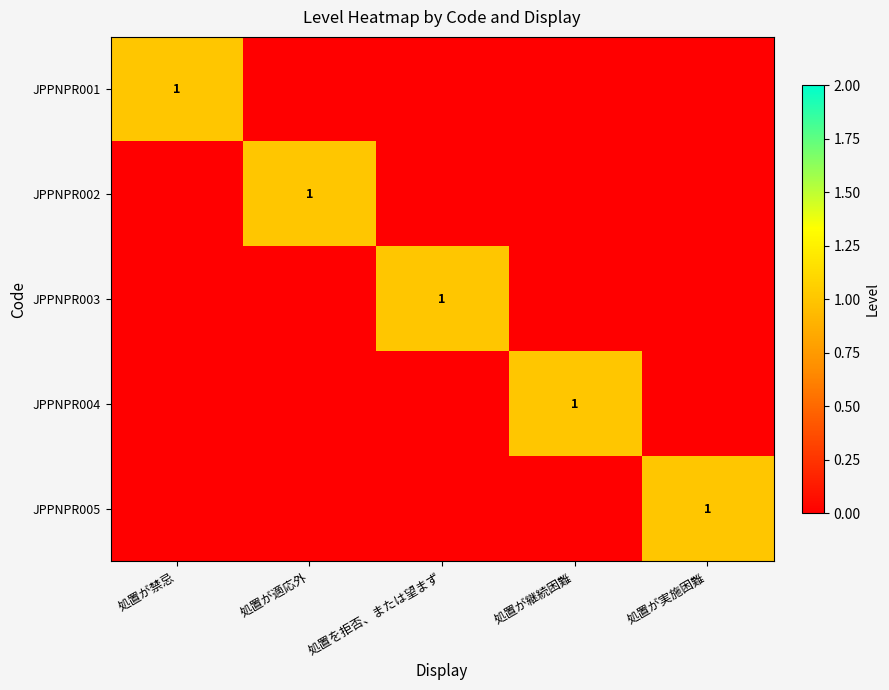

At which category is the sum across all series the highest?

処置が禁忌